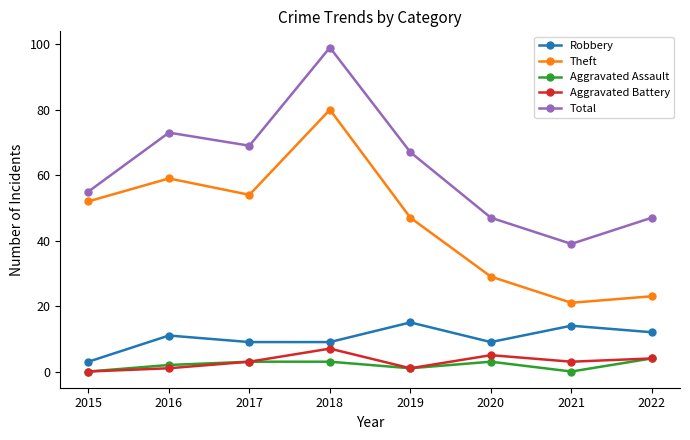

The Robbery series shows 2 at 2018. True or false?

False